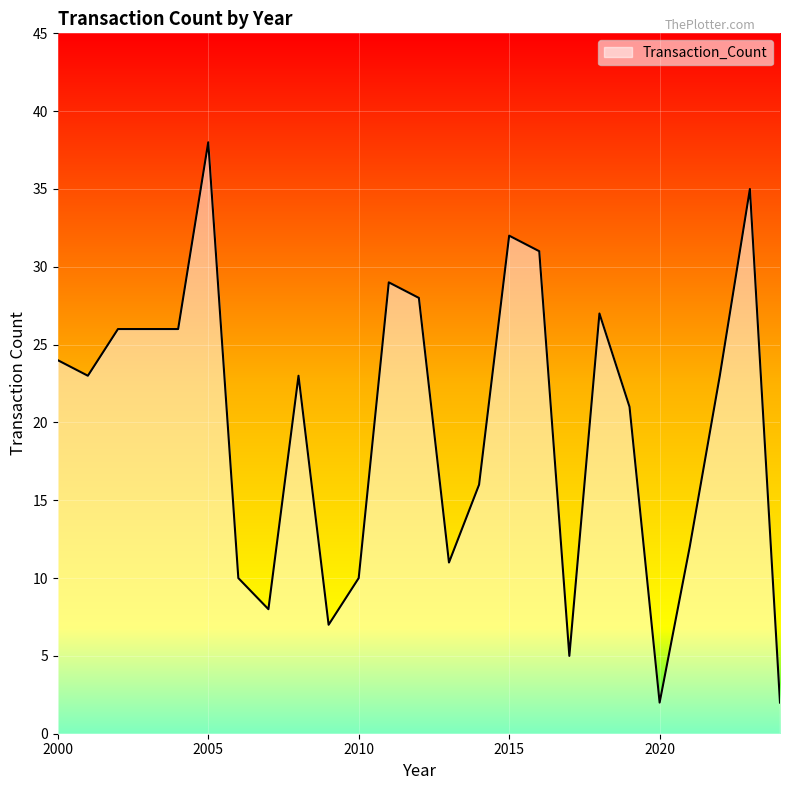

What is the maximum value shown in the chart?

38